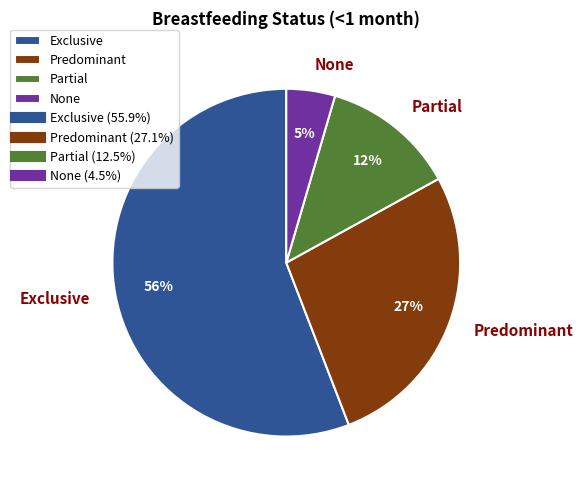

To the nearest percent, what is the average slice percentage?

25%